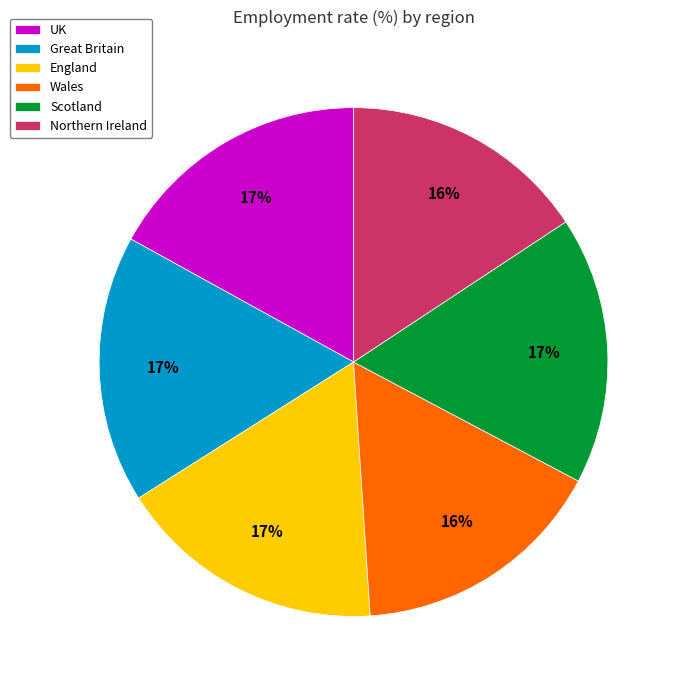

Do UK and Great Britain together represent more than half of the pie?

No